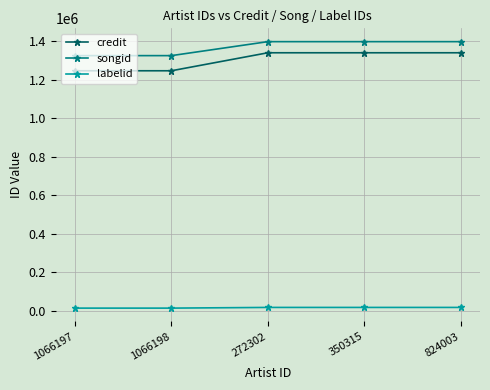

Is it true that songid equals 1397913 at 824003?

True